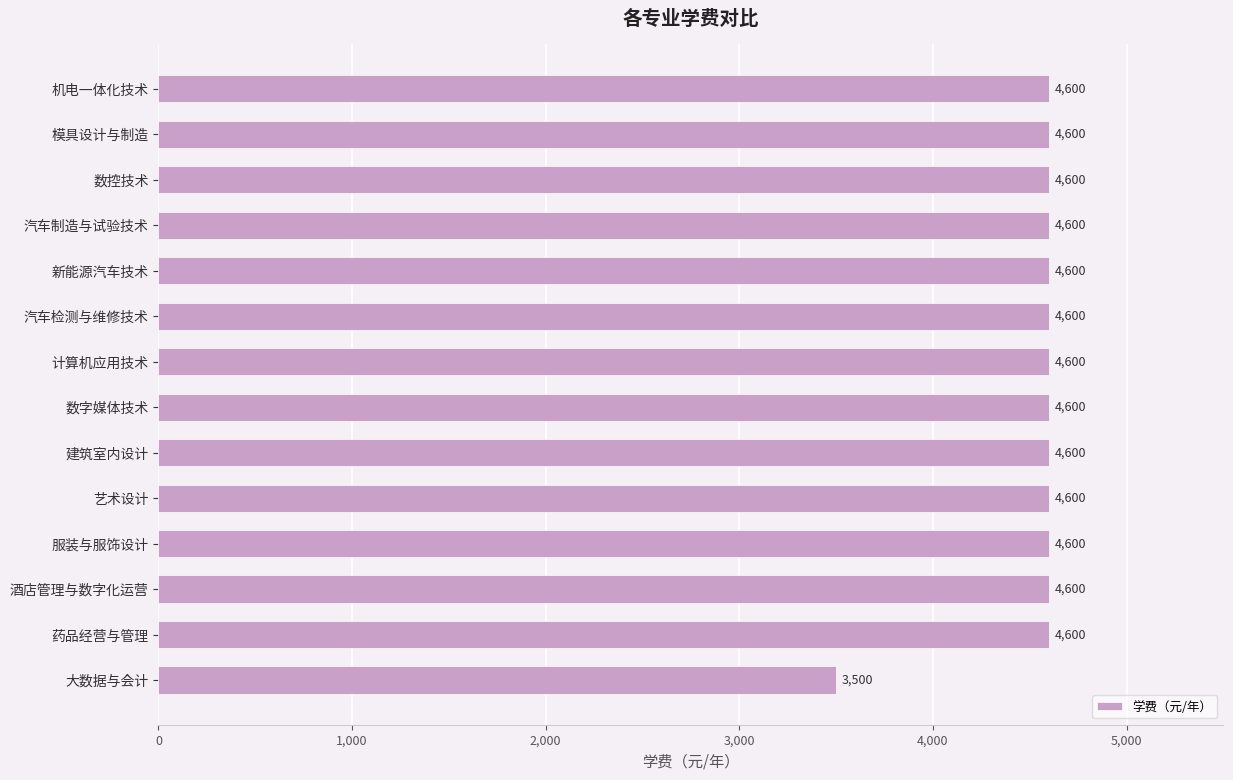

The chart shows a value of 5294 at 大数据与会计. True or false?

False